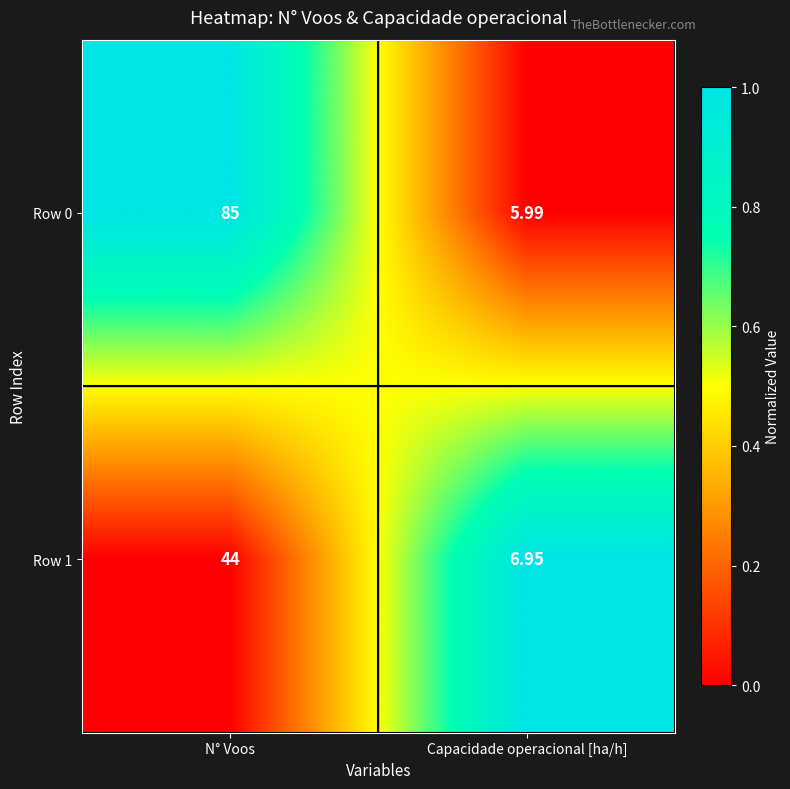

At which label does Row 1 reach its peak?

N° Voos